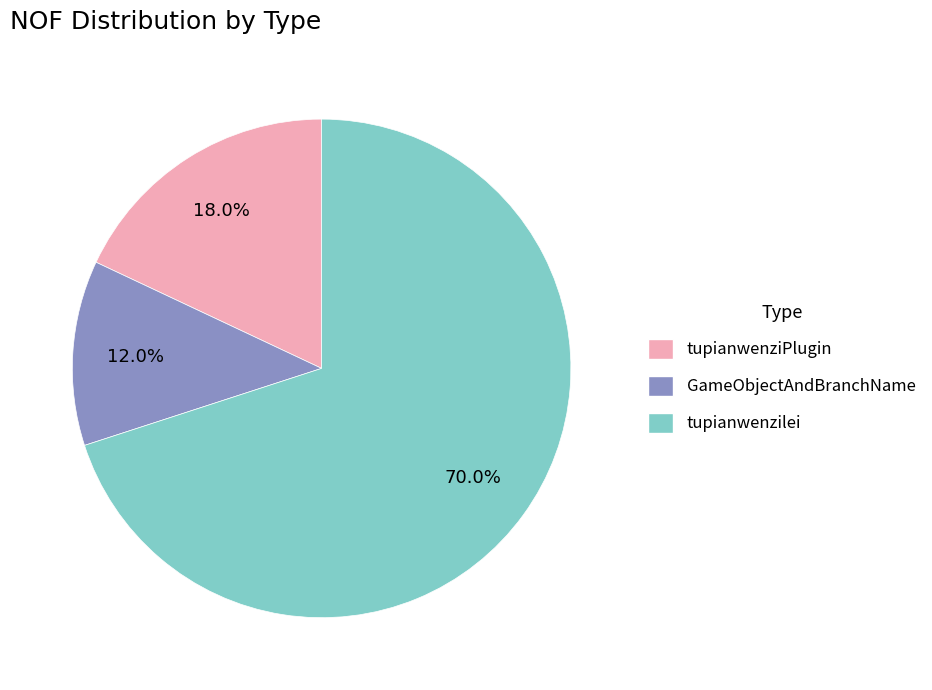

To the nearest percent, what is the combined percentage of tupianwenziPlugin and tupianwenzilei?

88%